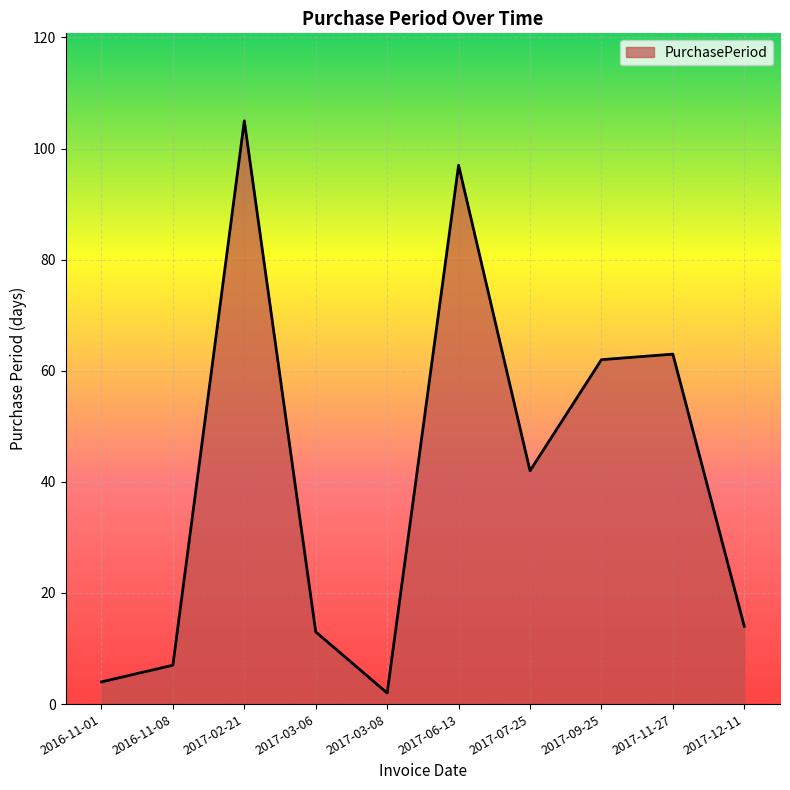

Which label corresponds to the largest value in the chart?

2017-02-21